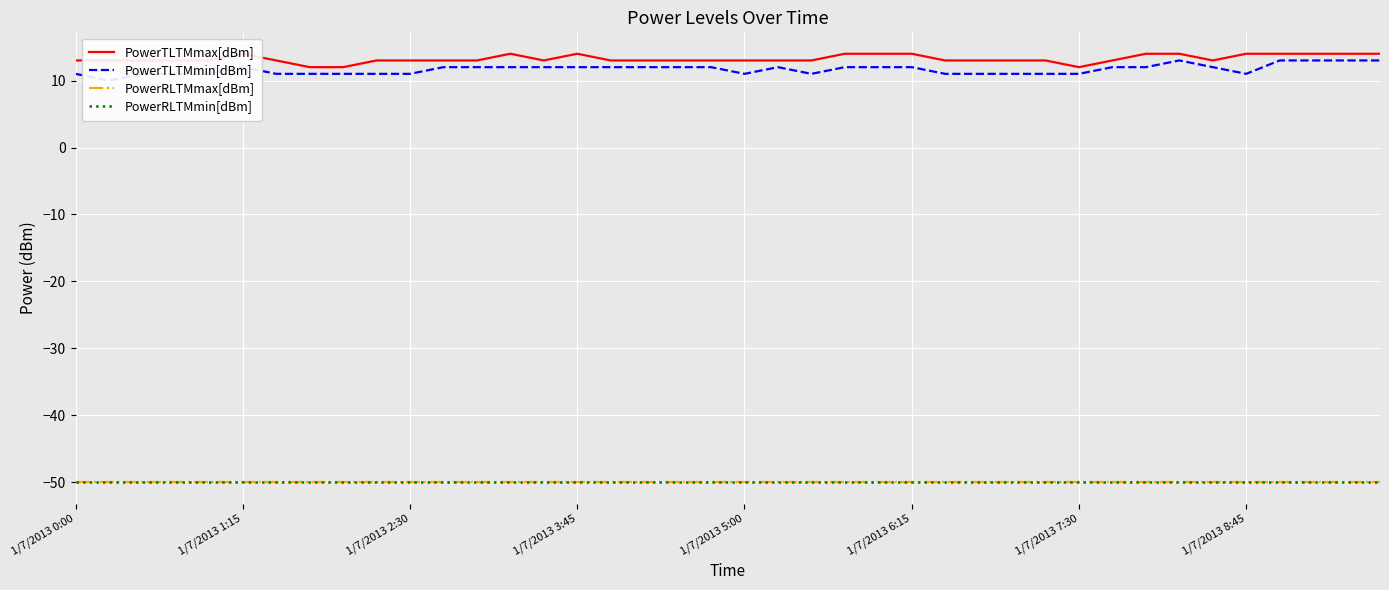

Is the value of PowerTLTMmin[dBm] at 26 greater than the value of PowerRLTMmax[dBm] at 25?

Yes